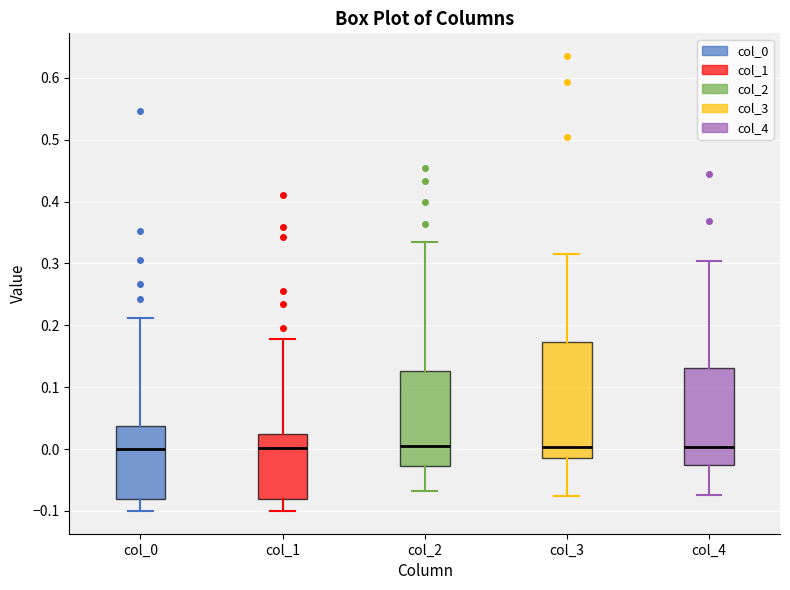

Reading left to right, transcribe this box plot: for each box, give where its median line is, the range the box spans, and where its two whiskers end, as read against the y-axis. The values are not printed on the chart, so give them approximately, as read against the axis.

col_0: median 0.00, box -0.08 to 0.04, whiskers -0.10 to 0.21
col_1: median 0.00, box -0.08 to 0.02, whiskers -0.10 to 0.18
col_2: median 0.00, box -0.03 to 0.13, whiskers -0.07 to 0.33
col_3: median 0.00, box -0.01 to 0.17, whiskers -0.08 to 0.31
col_4: median 0.00, box -0.03 to 0.13, whiskers -0.07 to 0.30